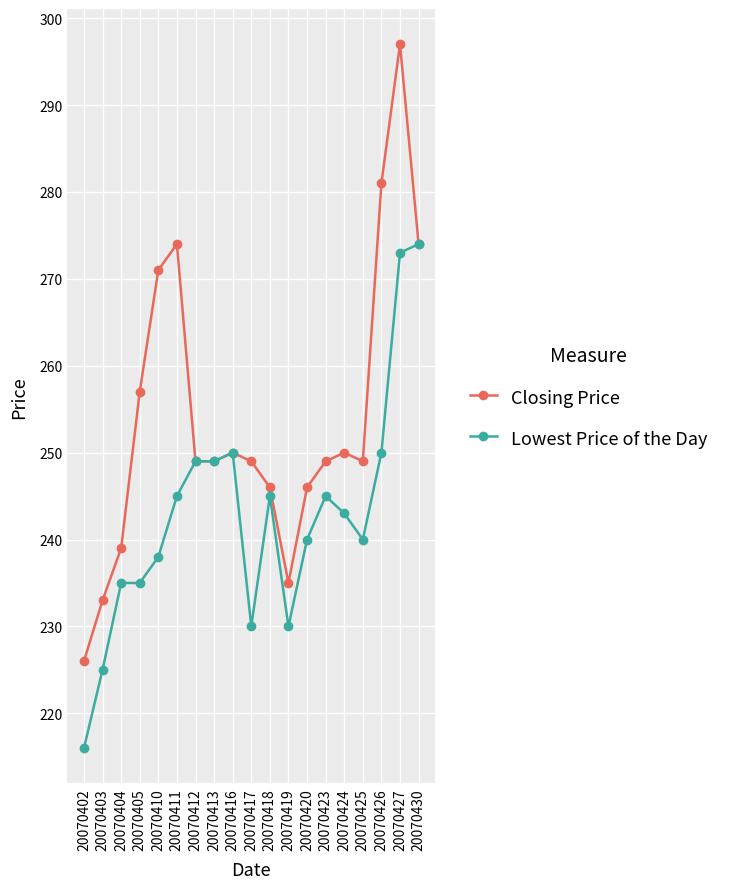

How many series are shown in this chart?

2